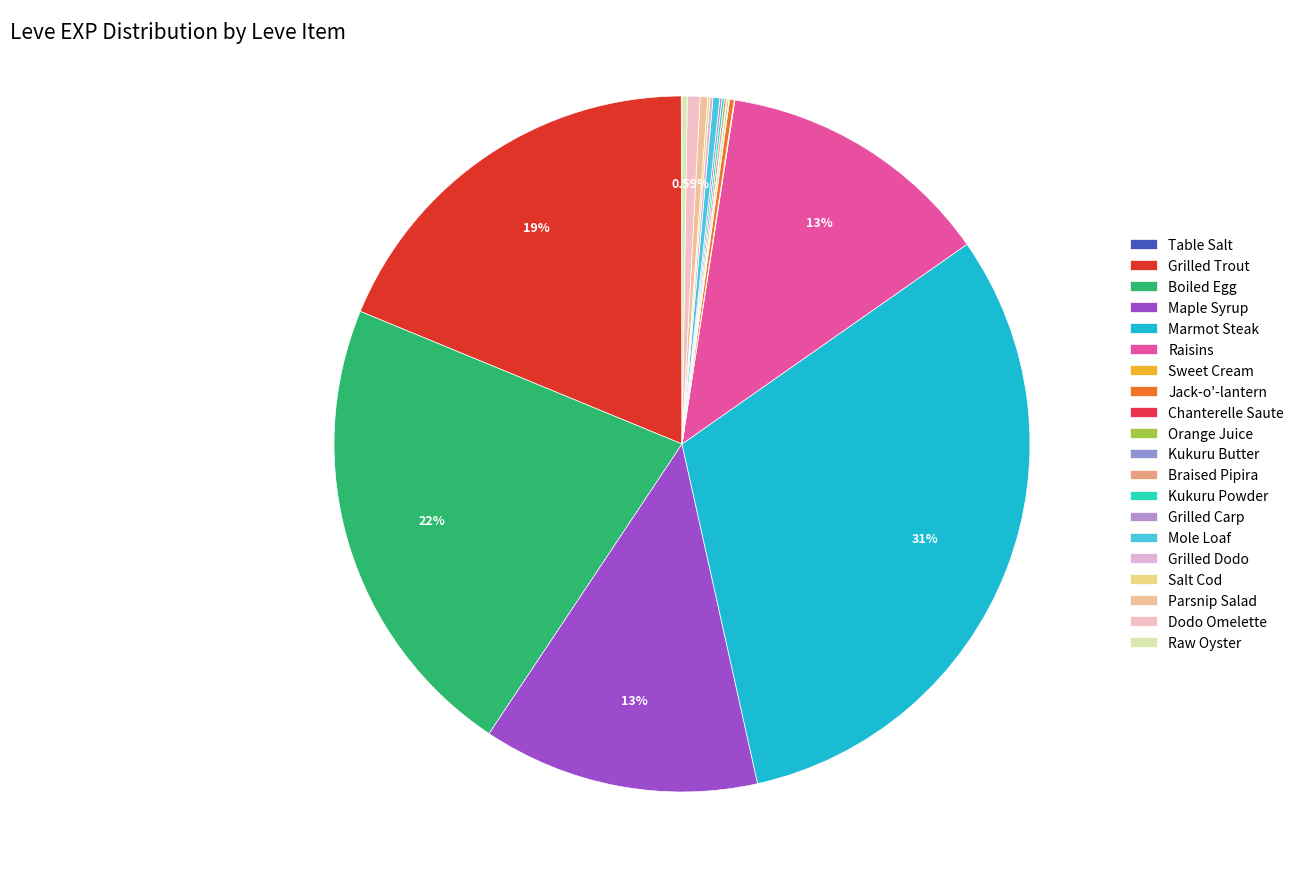

Do Raisins and Boiled Egg together represent more than half of the pie?

No